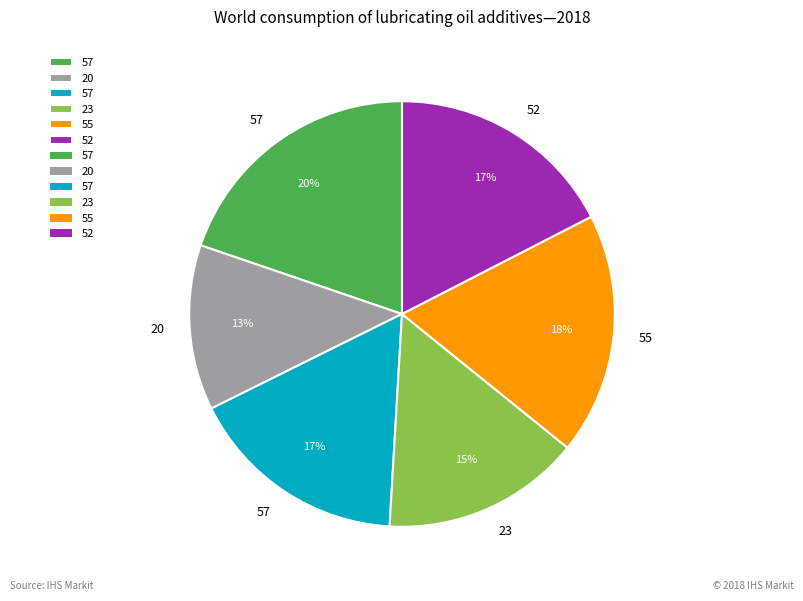

To the nearest percent, what is the difference between the largest and smallest slice percentages?

7%